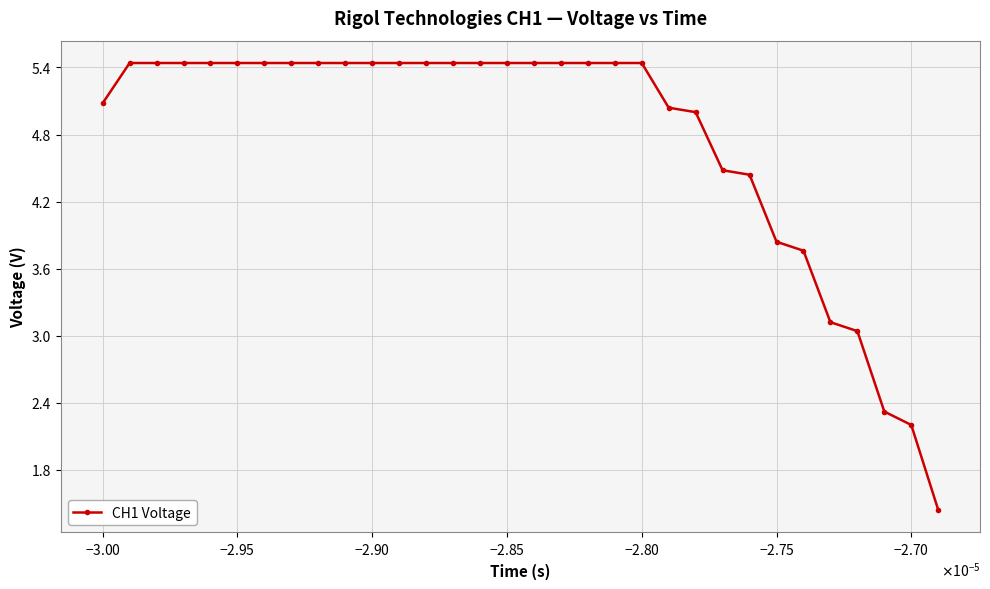

What is the sum of all values?

152.6